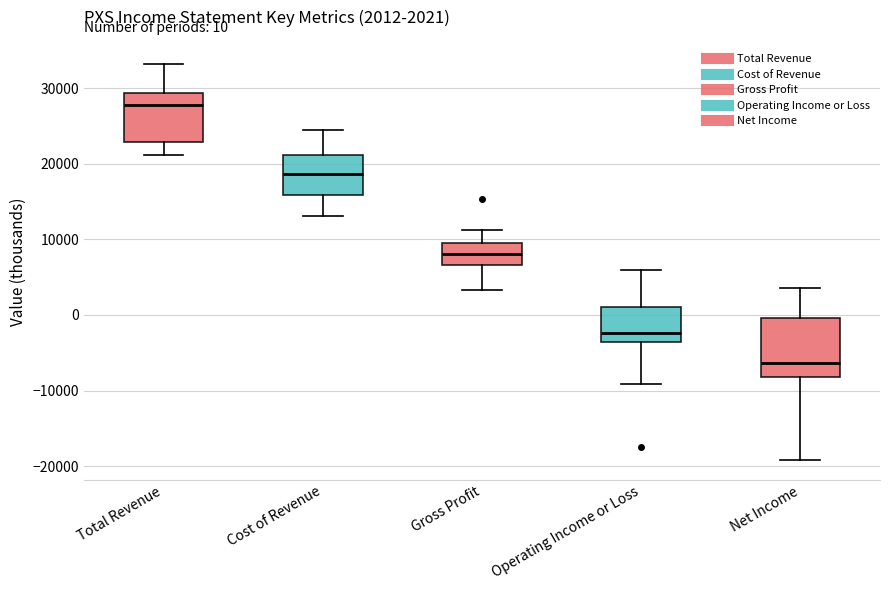

Which box has the highest median line?

Total Revenue